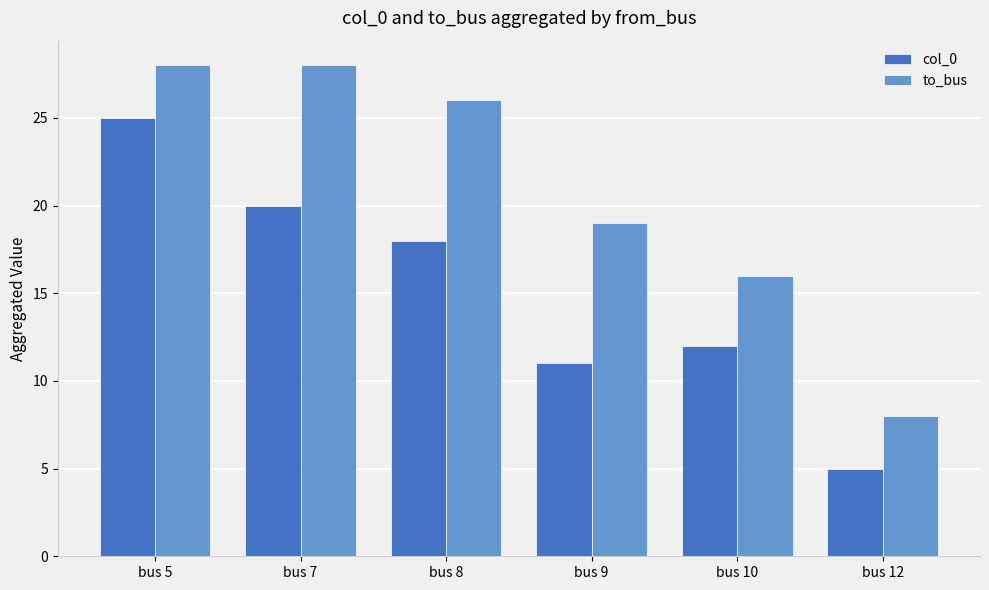

Count the number of categories in the chart.

6